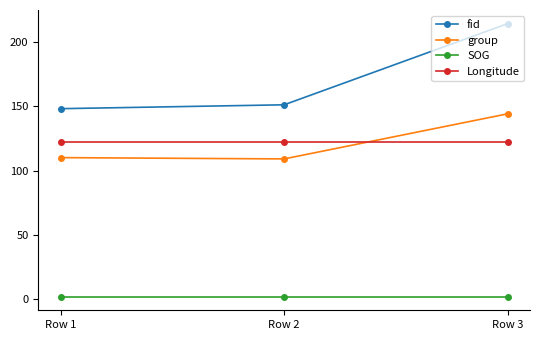

What is the value of the fid point at the 3rd from the left?

214.0